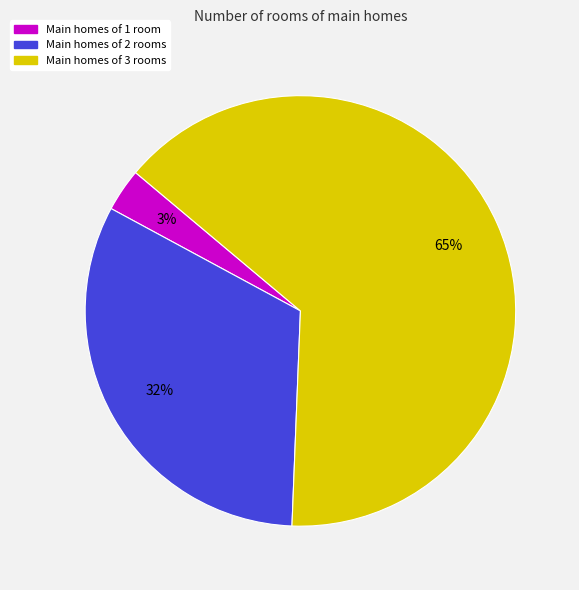

Does any single category account for the majority?

Yes